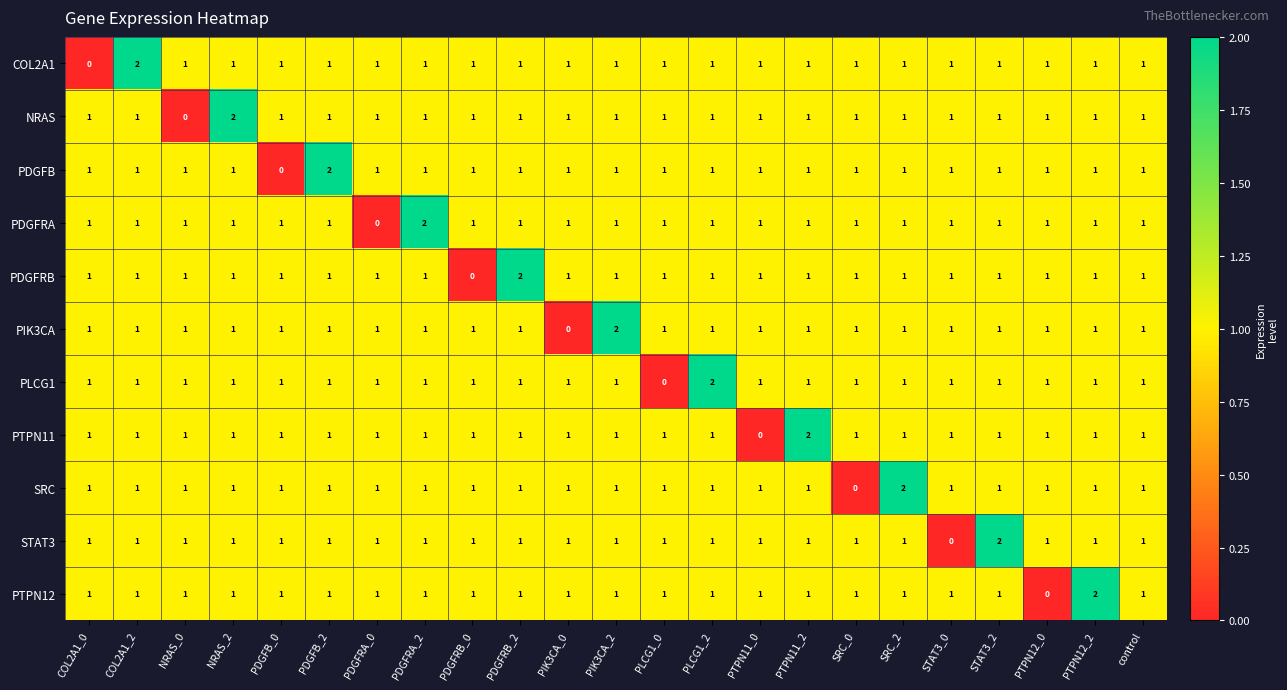

What is the sum of all PDGFRB values?

23